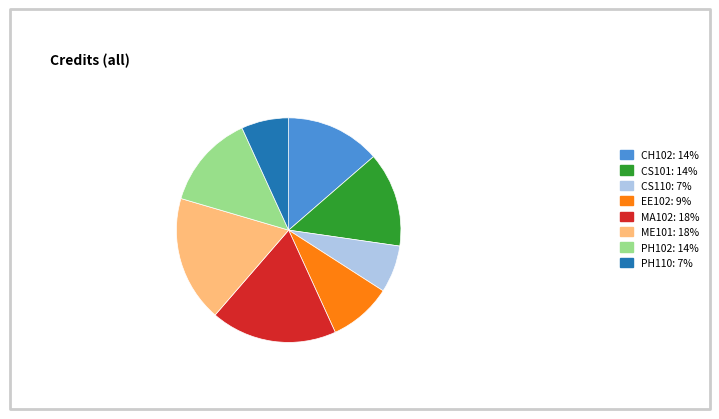

The PH102: 14% slice represents 14% of the pie. True or false?

True